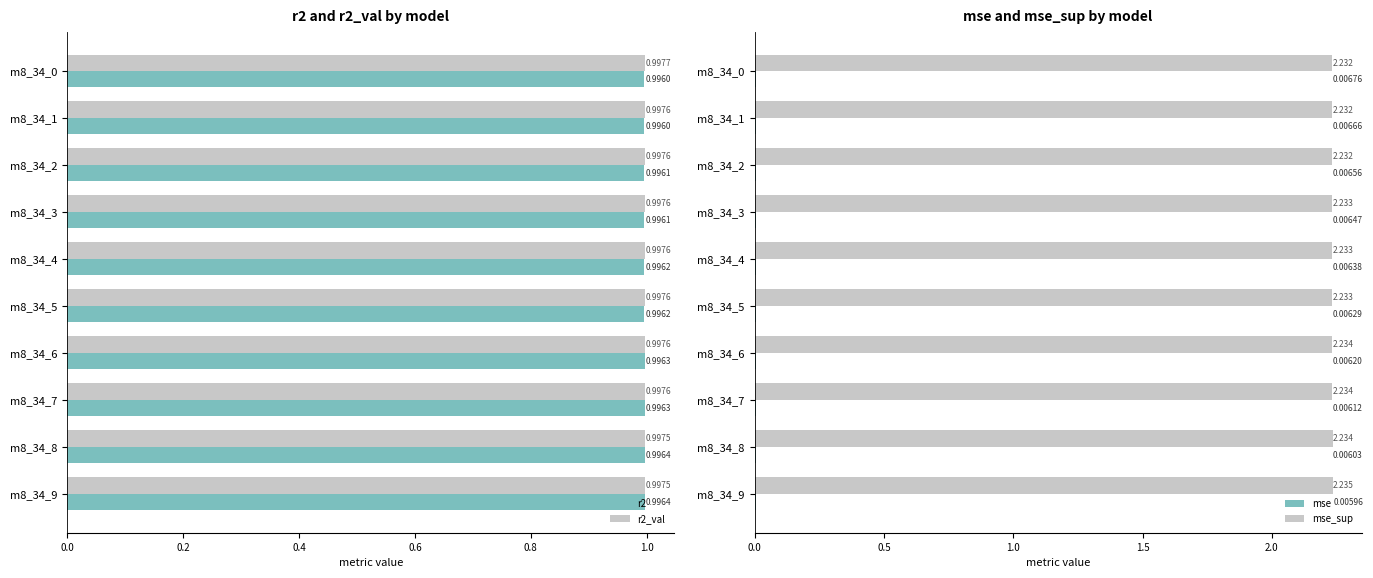

Is the value of r2 at m8_34_4 greater than the value of r2_val at m8_34_7?

No